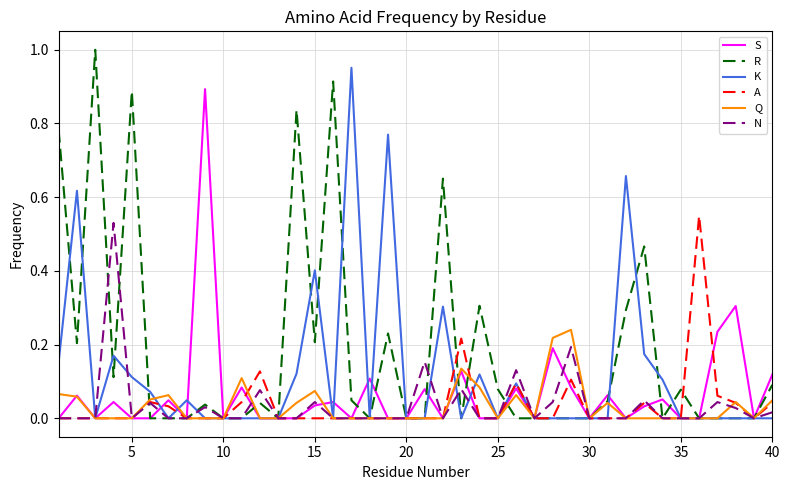

Which series has the largest range (max minus min)?

R